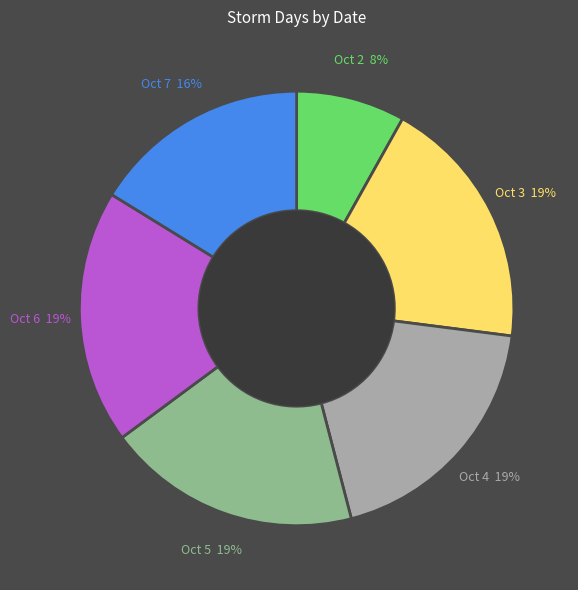

Does Oct 3 account for over 50% of the chart?

No